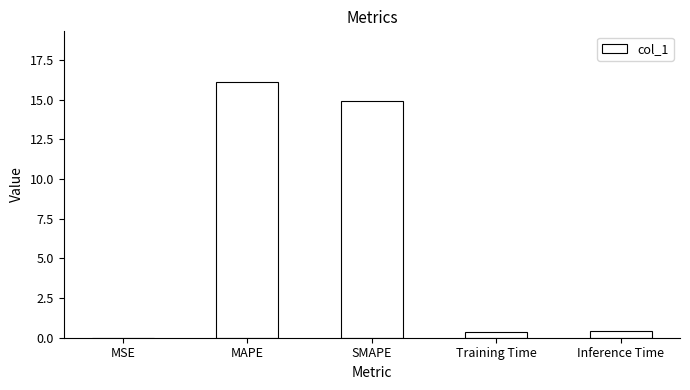

The chart shows a value of 28.6 at MAPE. True or false?

False